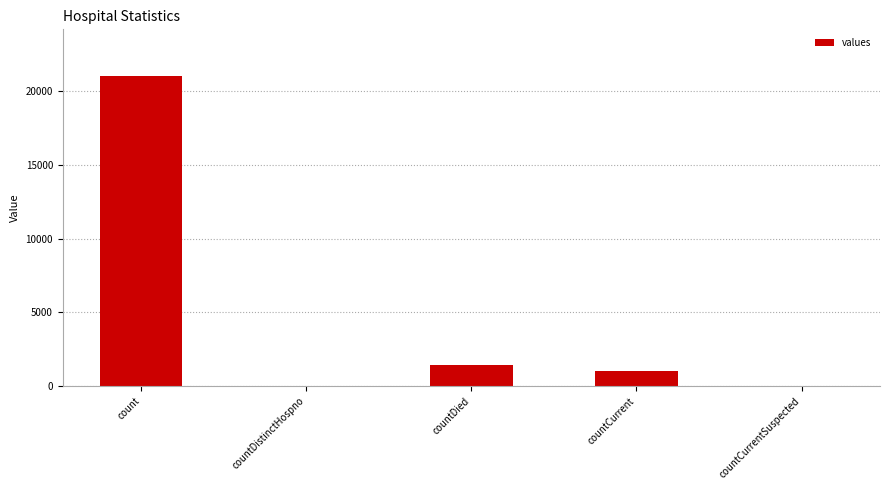

What is the sum of all values?

23461